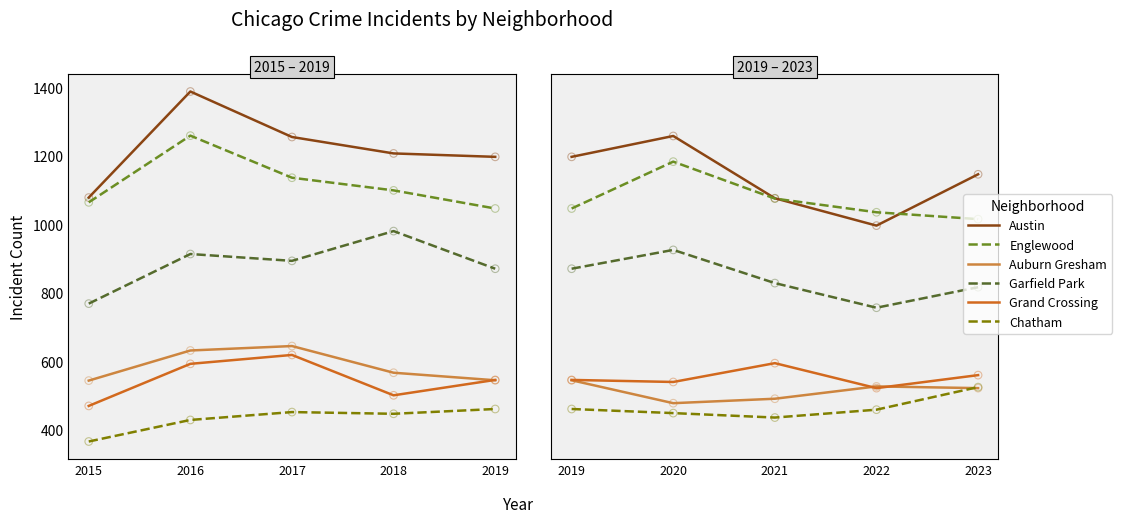

Which series has the widest spread of Y values?

Austin